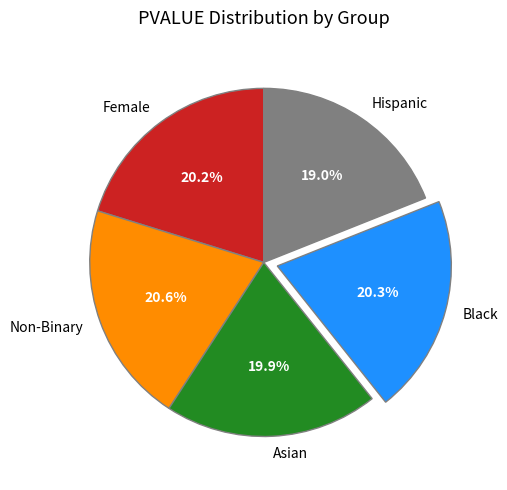

To the nearest percent, what is the difference between the largest and smallest slice percentages?

2%